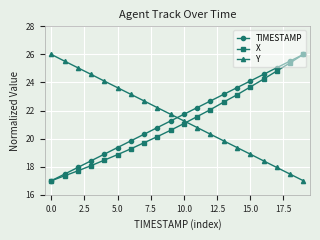

True or false: X has more than 0 points higher than both neighbors.

False